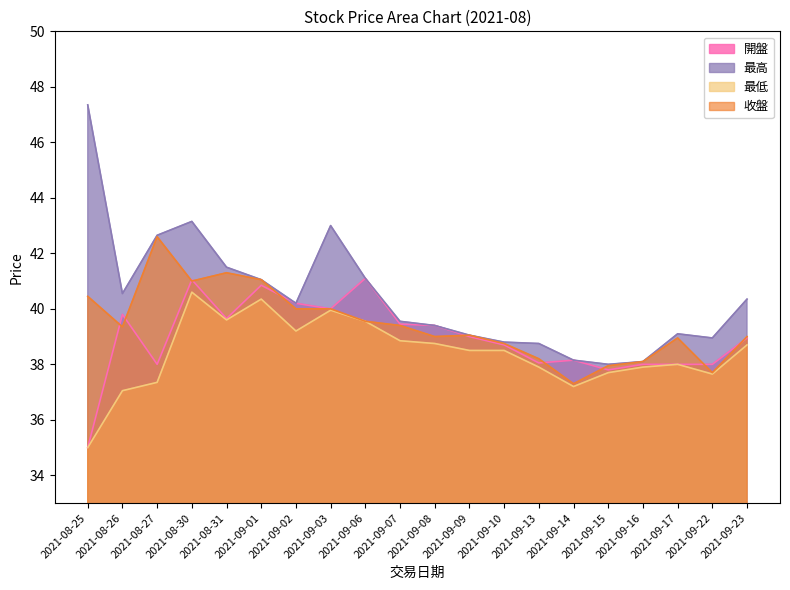

What is the total value across all series at 2021-09-16?

152.1